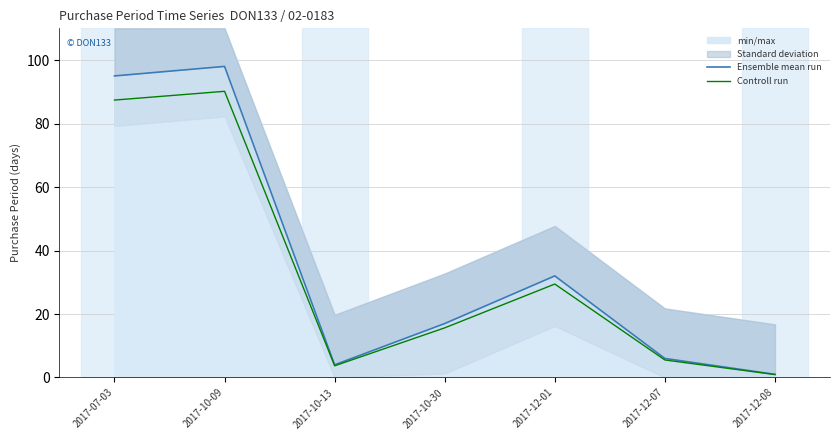

Which category has the highest value in the Controll run series?

2017-10-09